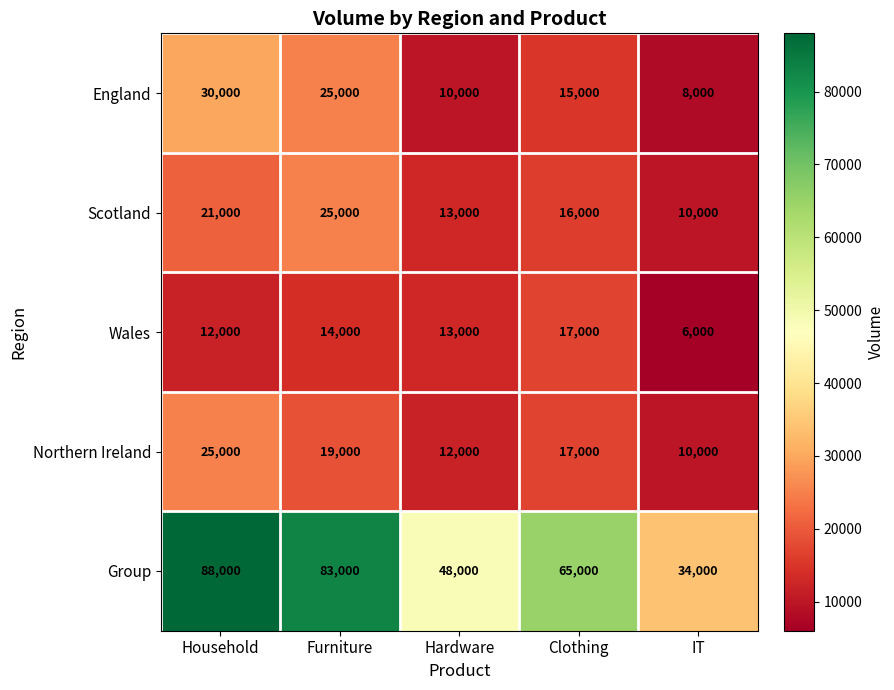

What is the sum of all Wales values?

62000